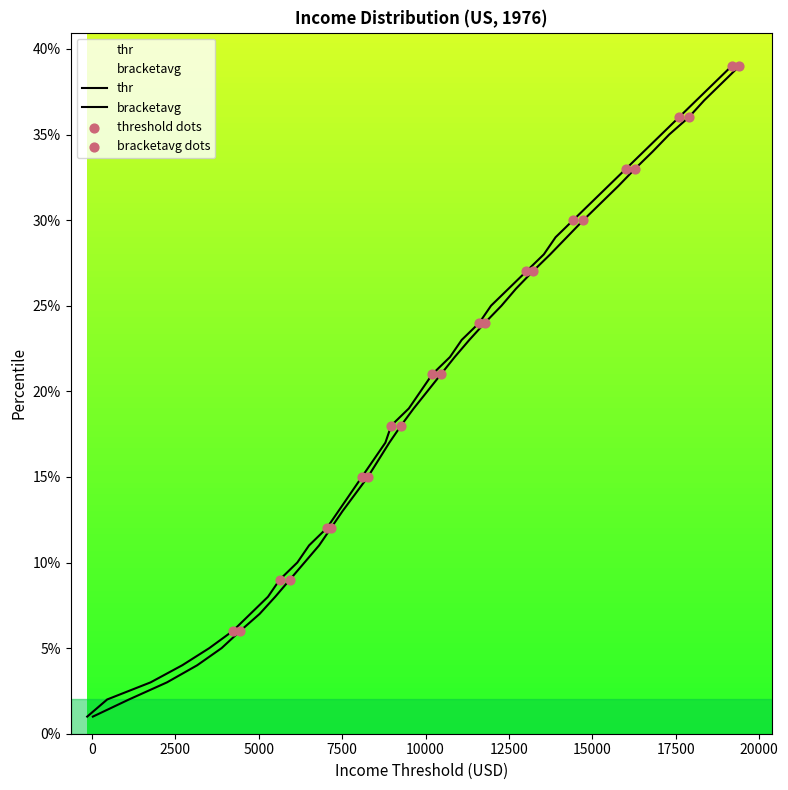

Between 39 and 16, which is larger?

39